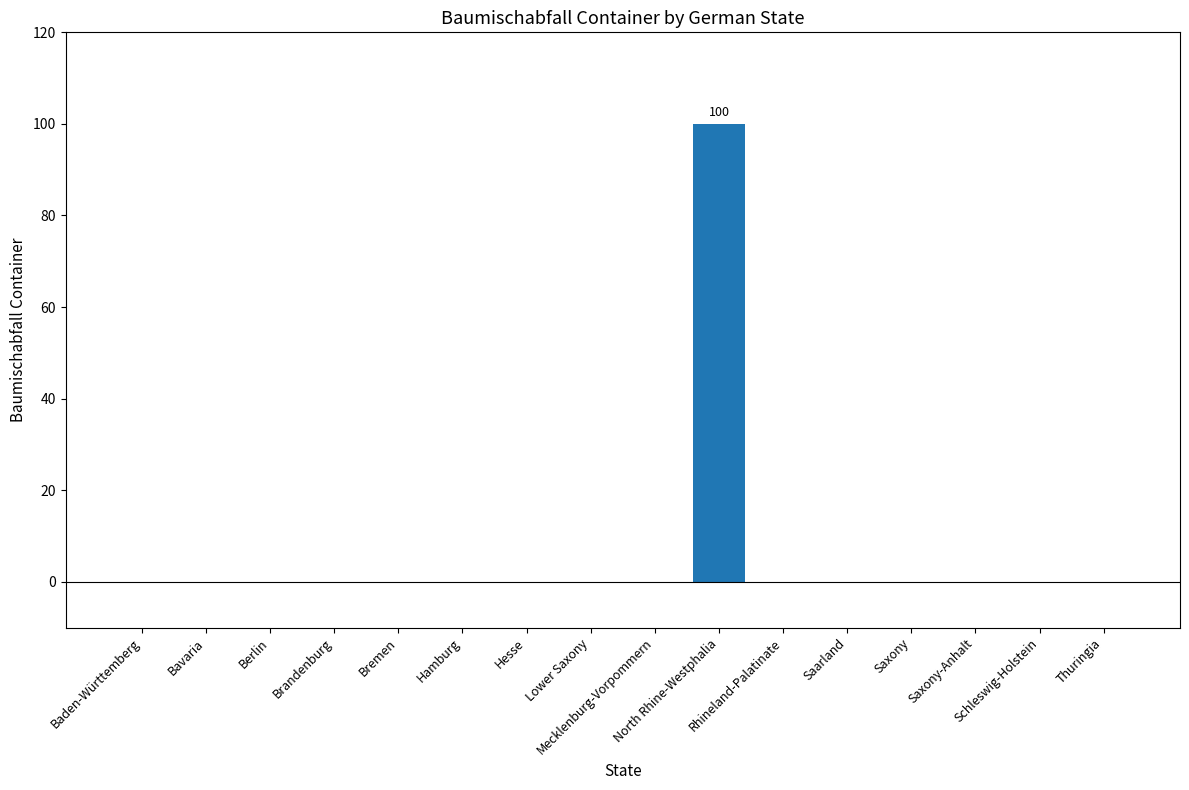

How many series are shown in this chart?

1